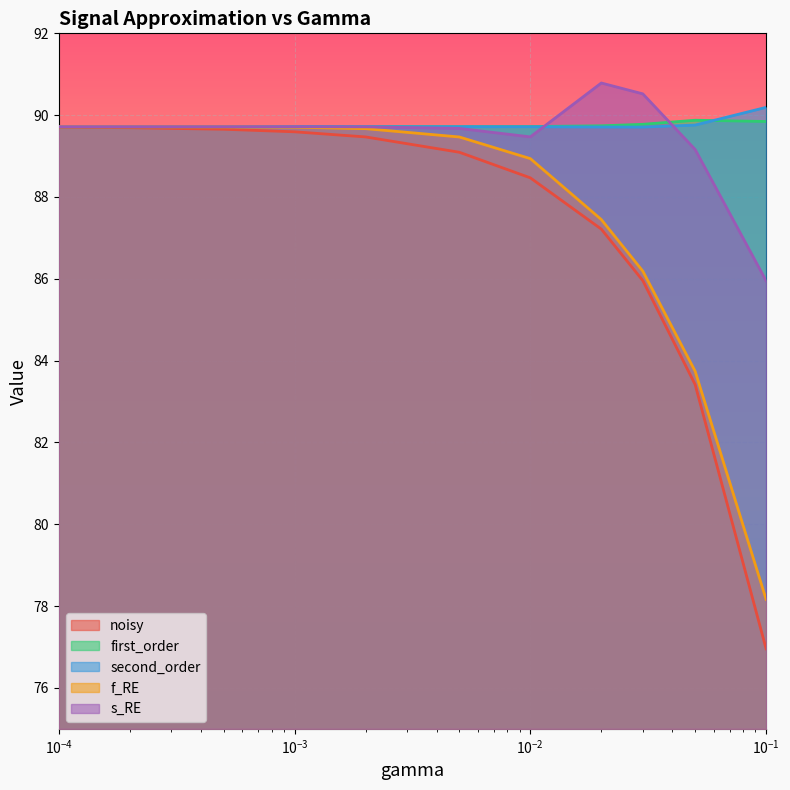

At which label does first_order reach its minimum?

0.0005